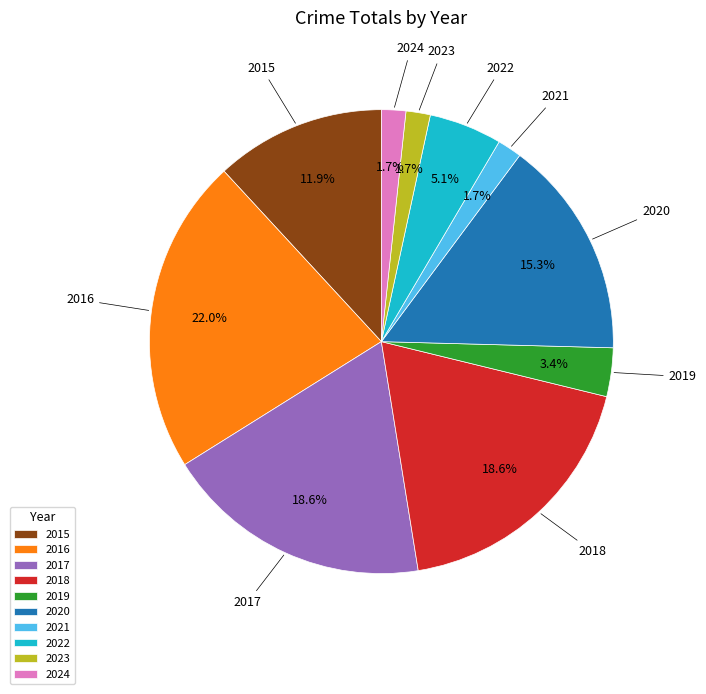

How much of the chart is everything except 2017?

81.4%